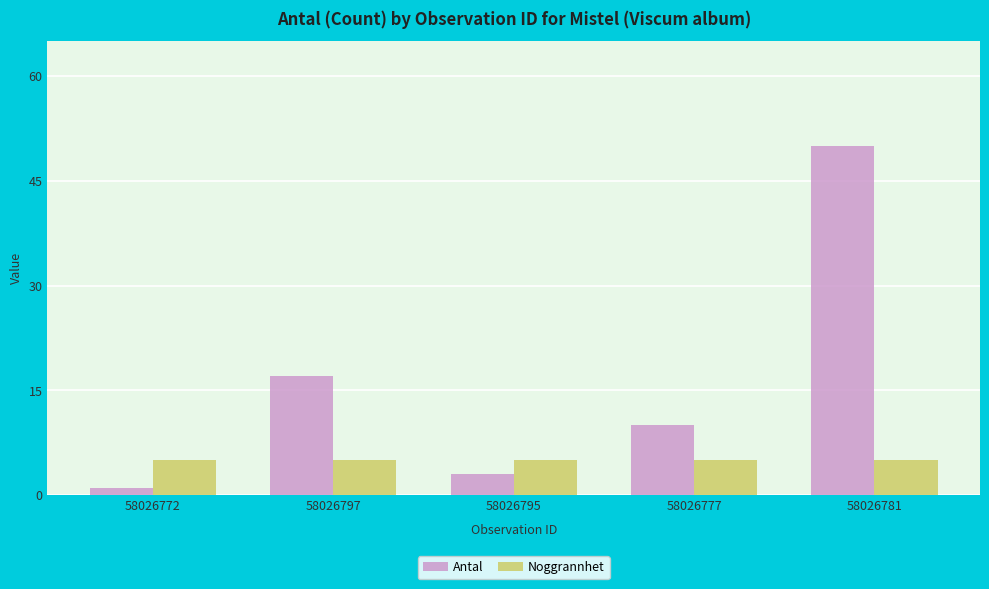

How many data points does each series have?

5